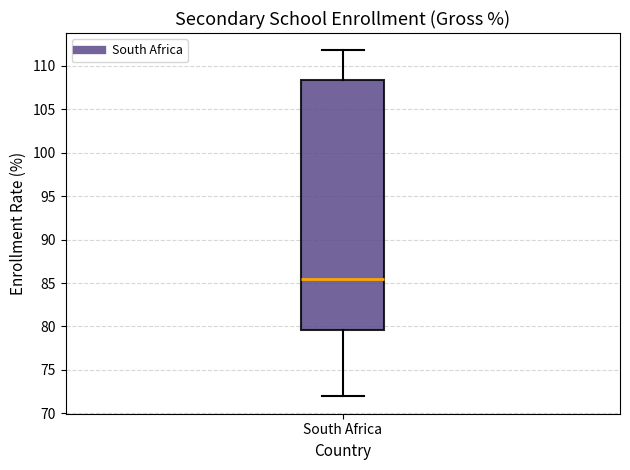

Read this box plot against the y-axis: the position of the median line, the range covered by the box, and the ends of both whiskers. The values are not printed on the chart, so give them approximately, as read against the axis.

median 85.5, box 79.5 to 108.5, whiskers 72.0 to 112.0